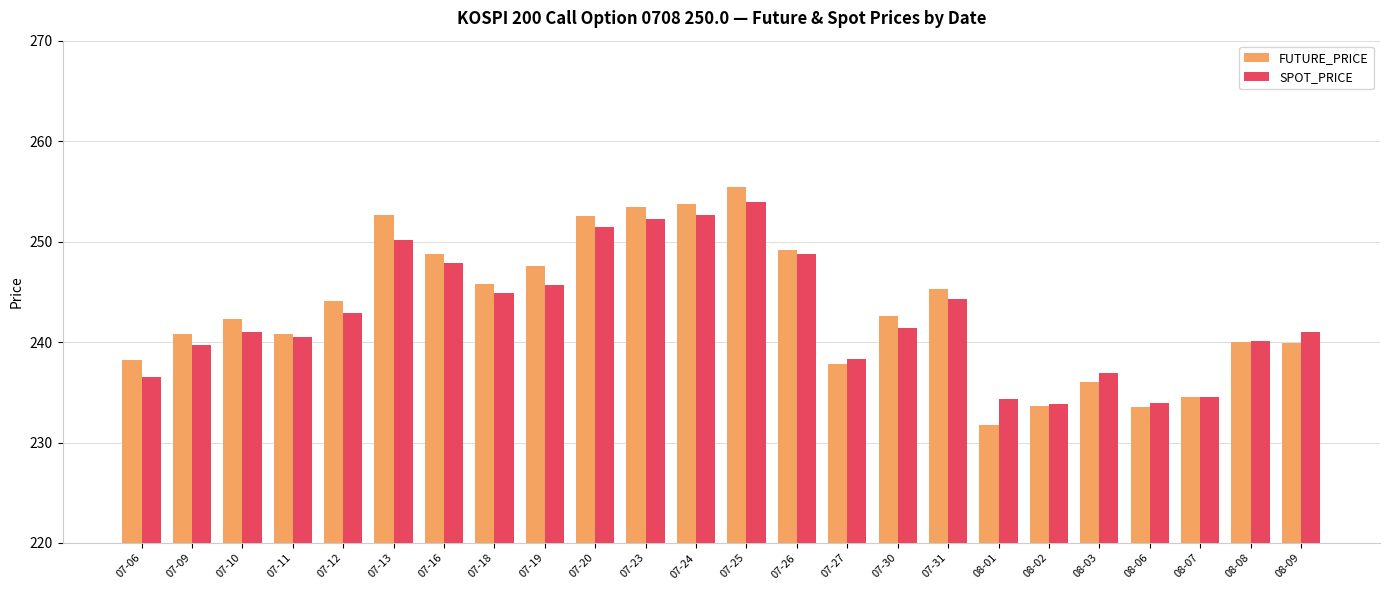

List the series in order of their overall mean, highest first.

FUTURE_PRICE, SPOT_PRICE